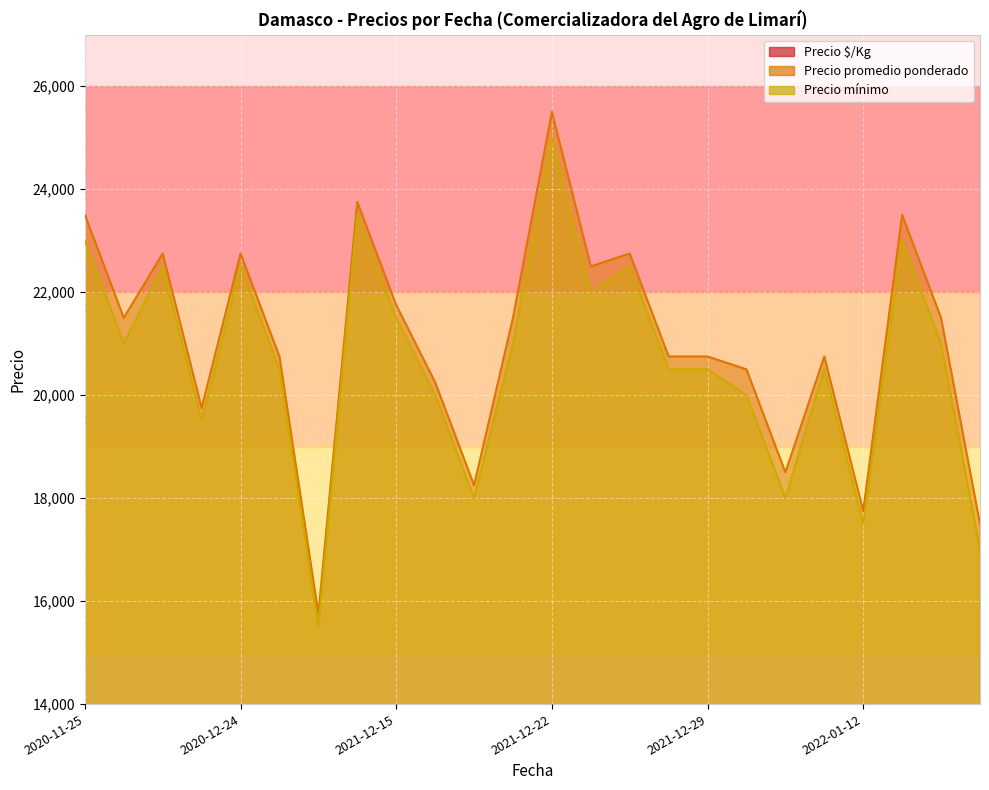

What is the difference between the maximum and minimum values in the Precio $/Kg series?

594